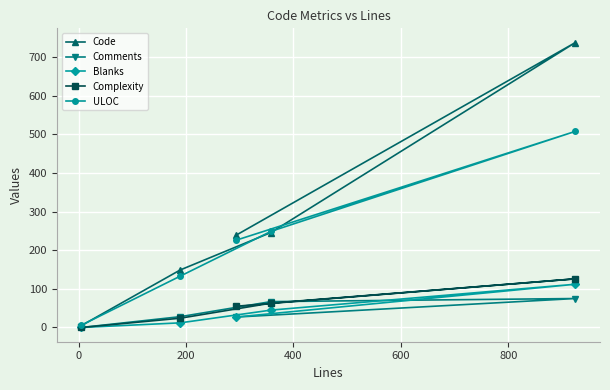

True or false: Code and Comments cross at least once.

False